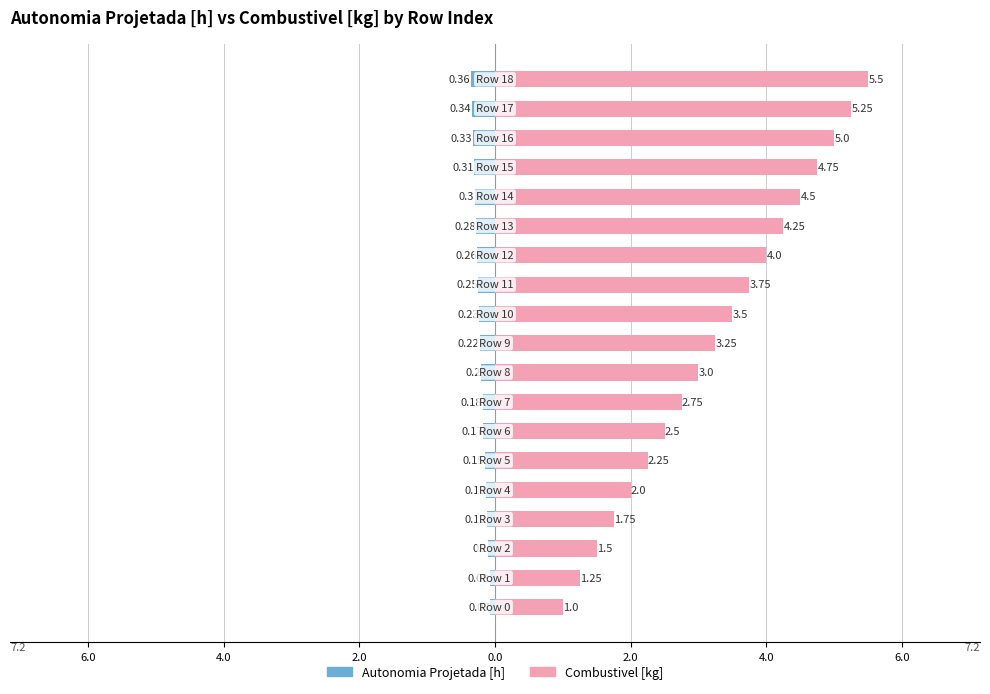

At which label does Combustivel [kg] first exceed 3?

9